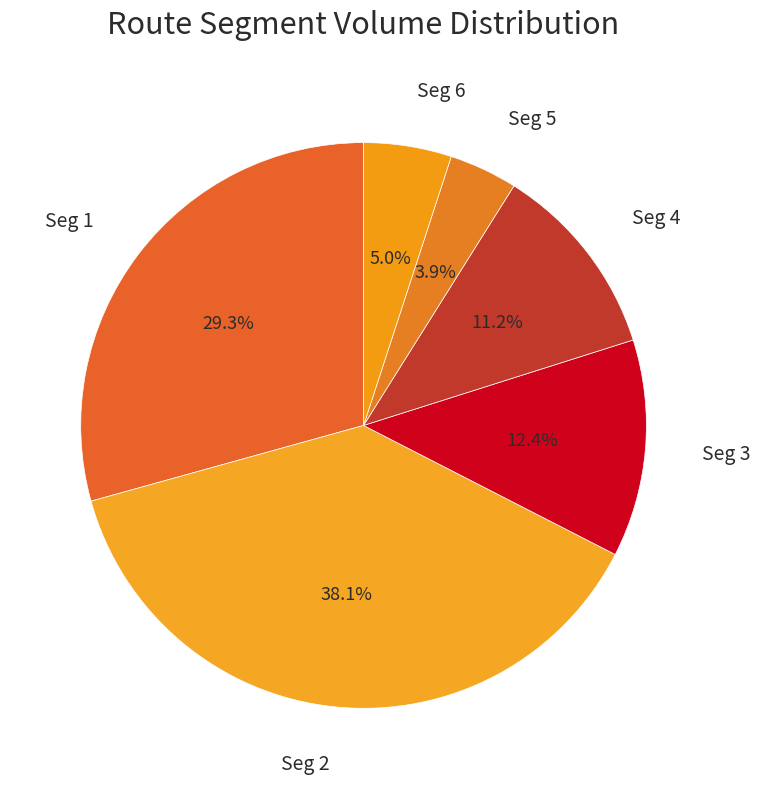

How many slices are in this pie chart?

6